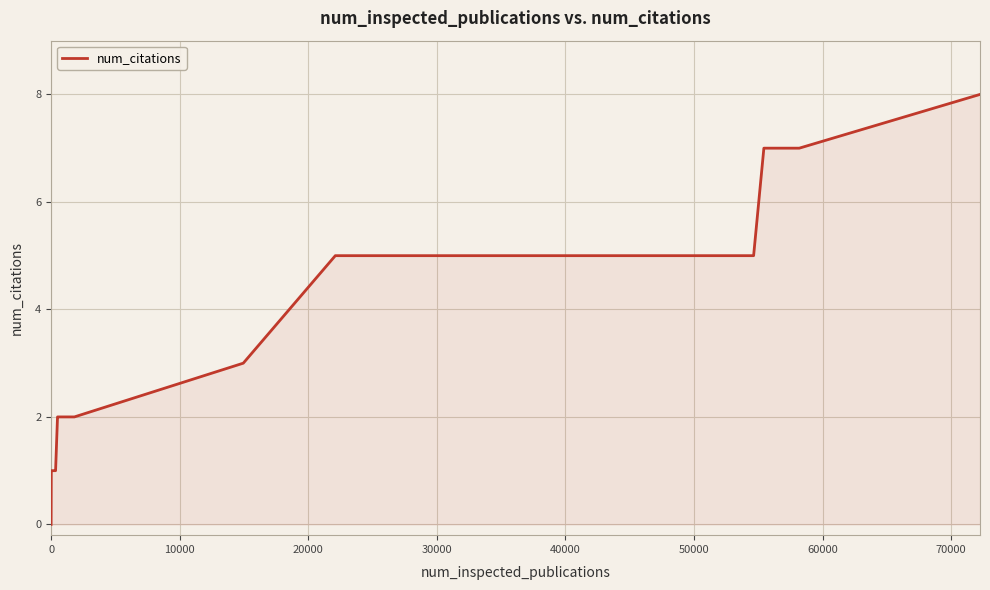

What is the greatest value displayed?

8